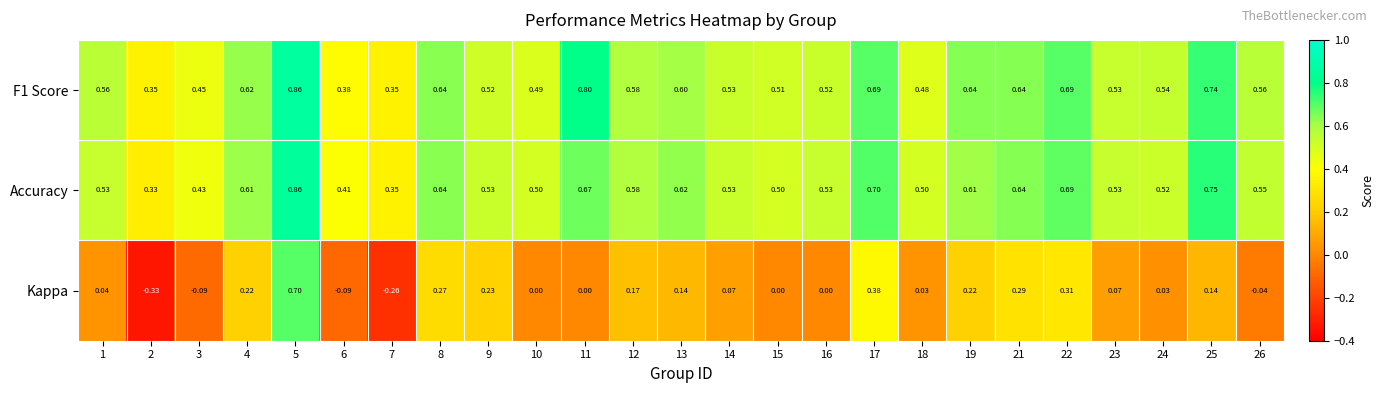

What is the total value across all series at 24?

1.1